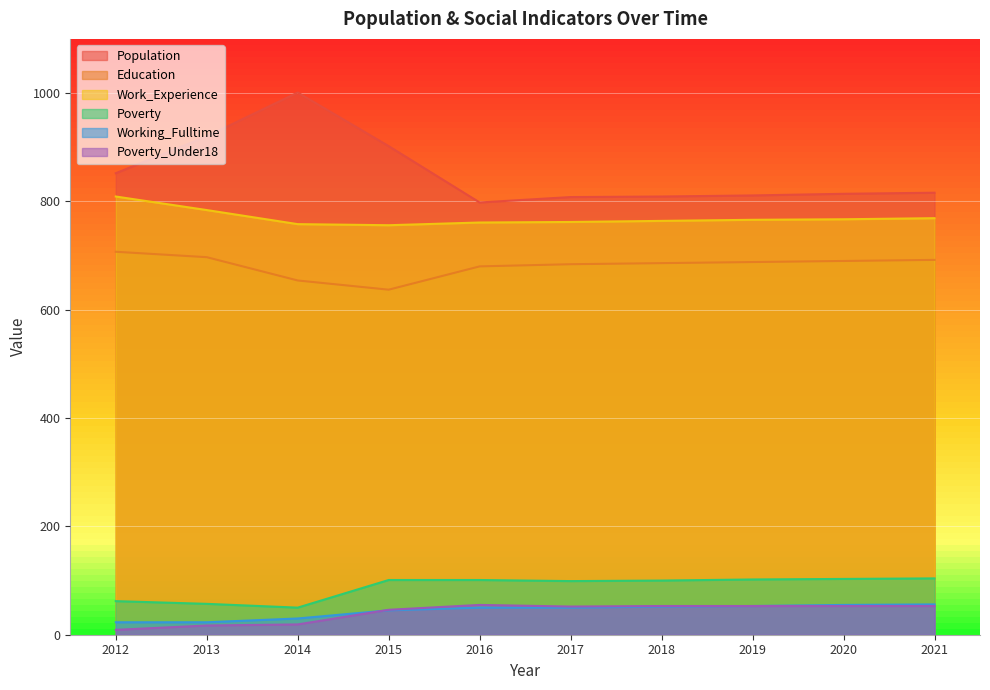

Rank the series by their maximum value, from highest to lowest.

Population, Work_Experience, Education, Poverty, Working_Fulltime, Poverty_Under18